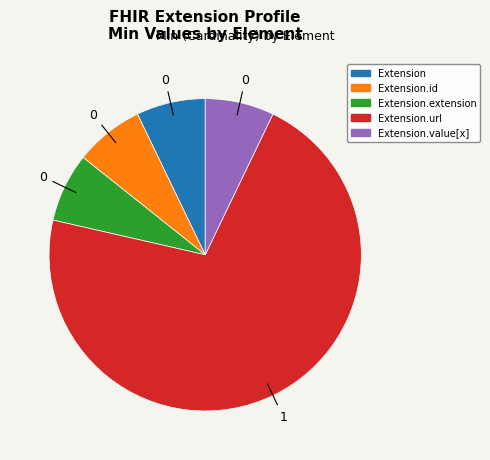

Does any single category account for the majority?

Yes